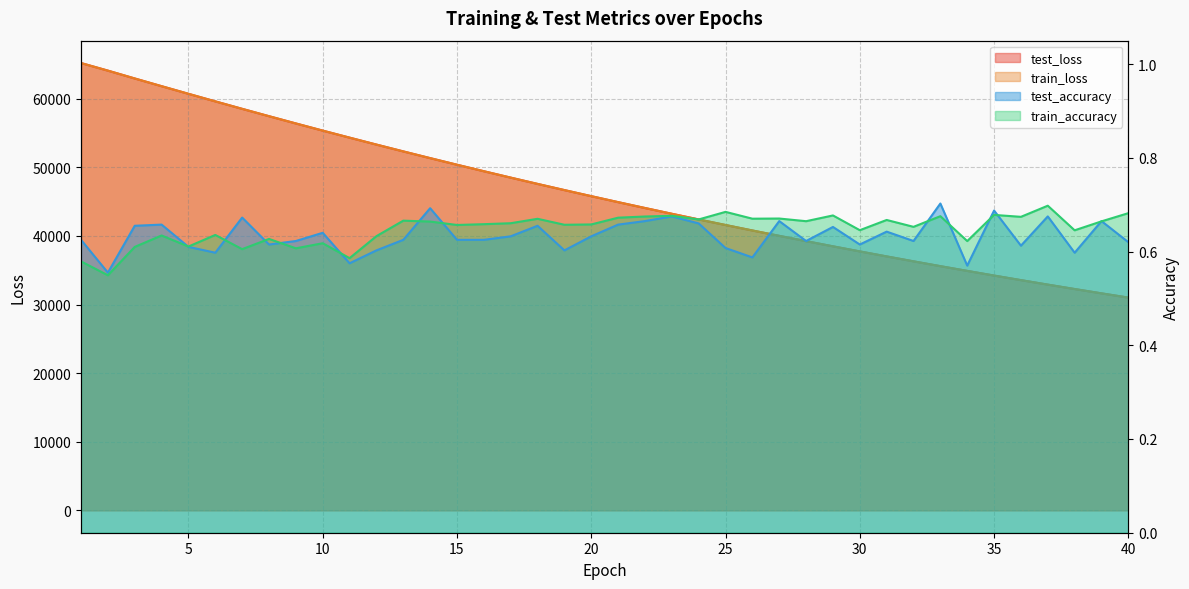

How many times do train_accuracy and test_accuracy cross each other?

13